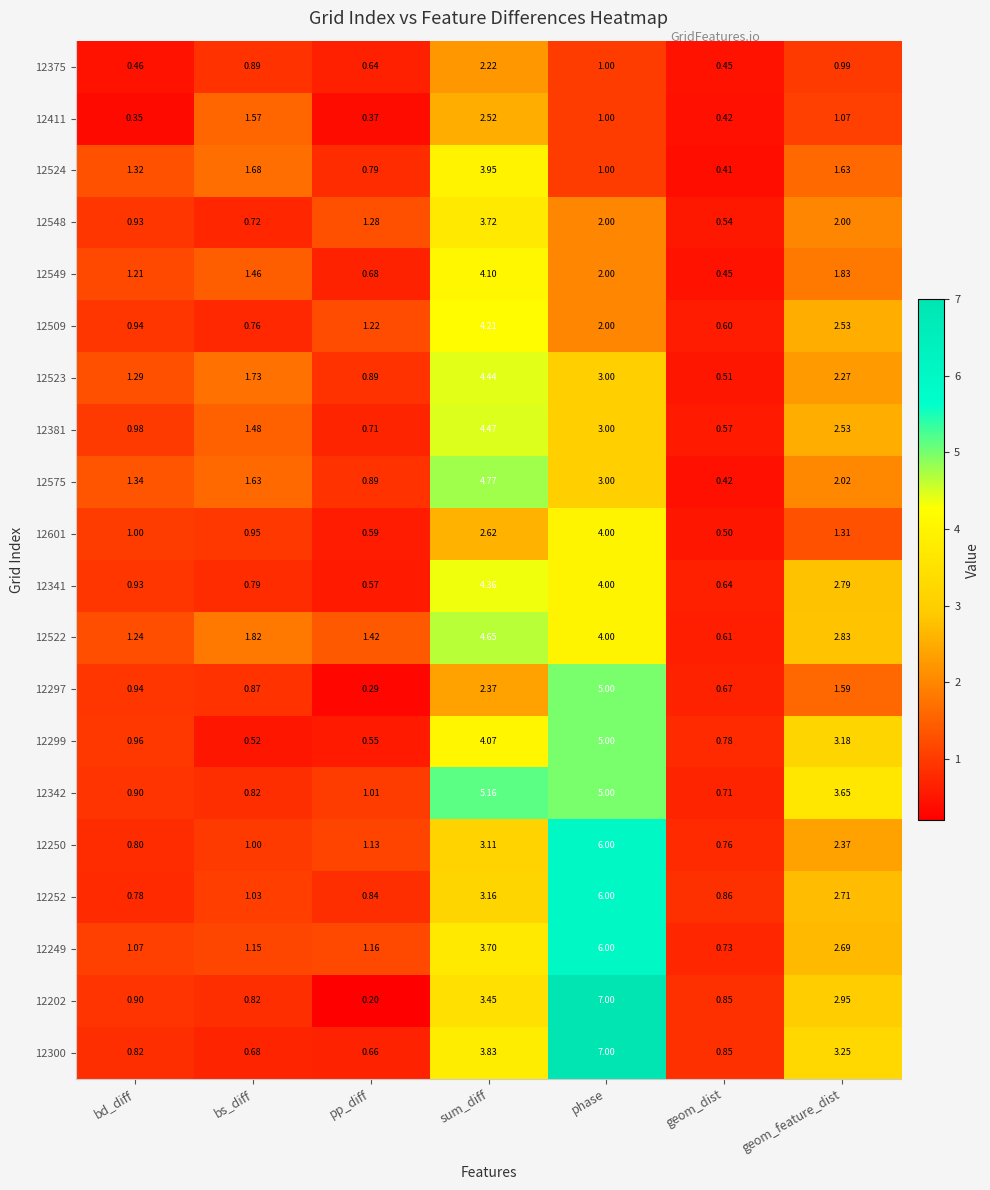

Where does the 12381 series first go above 1?

bs_diff